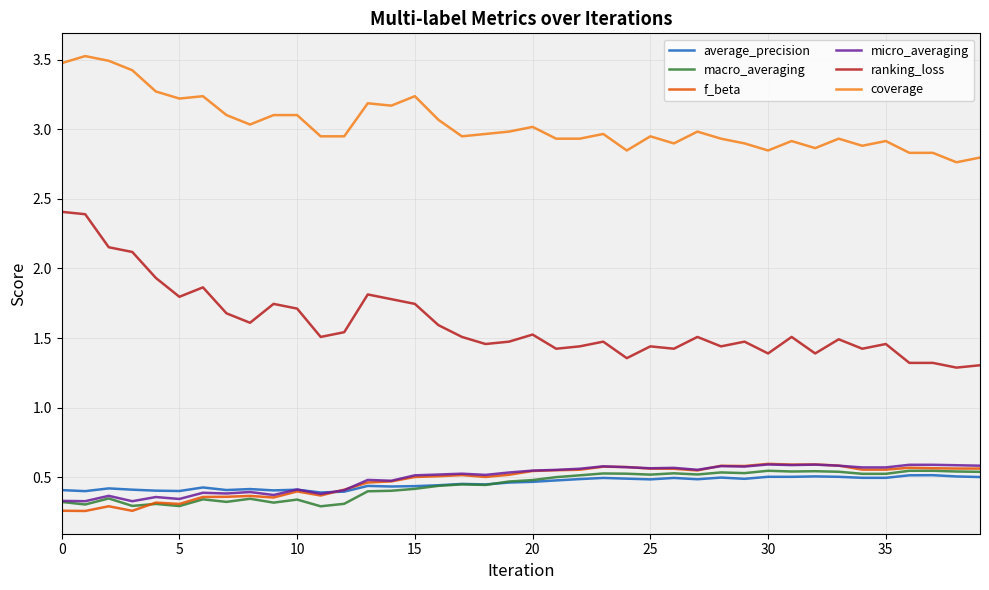

What is the highest value of the coverage series?

3.5